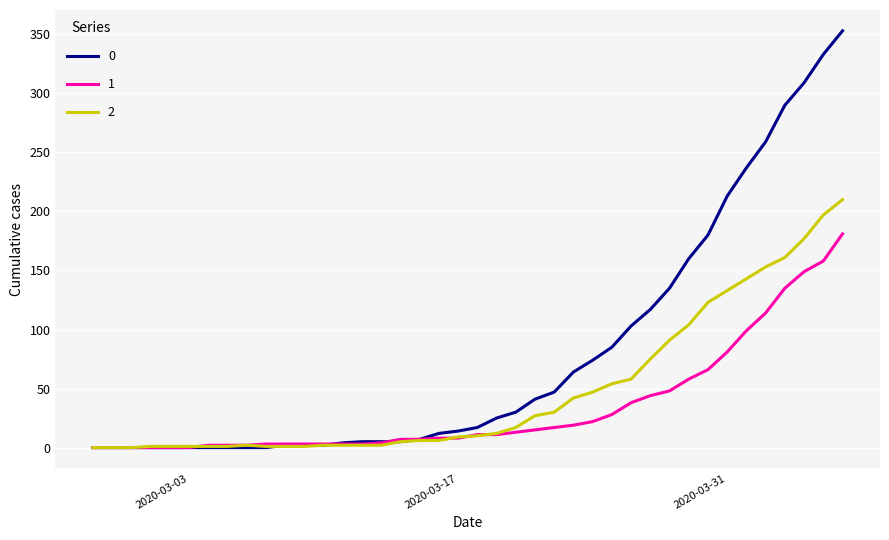

Is this an area chart (filled region under the line)?

No